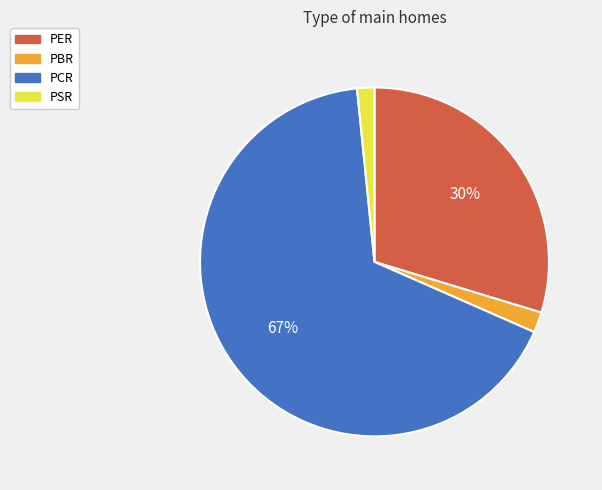

What percentage is the PSR slice, to the nearest percent?

2%